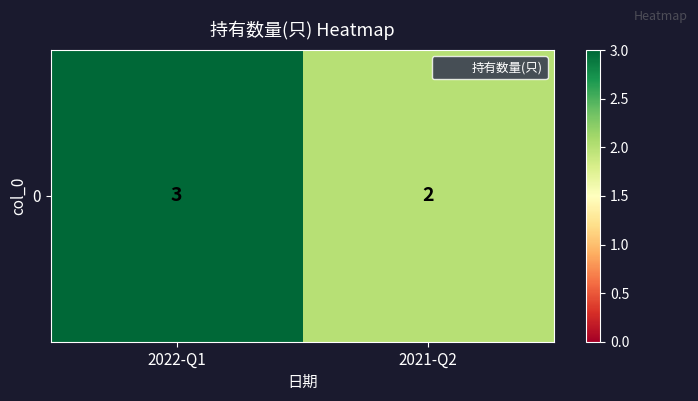

Reading left to right, transcribe all the data shown in this chart.

3	2